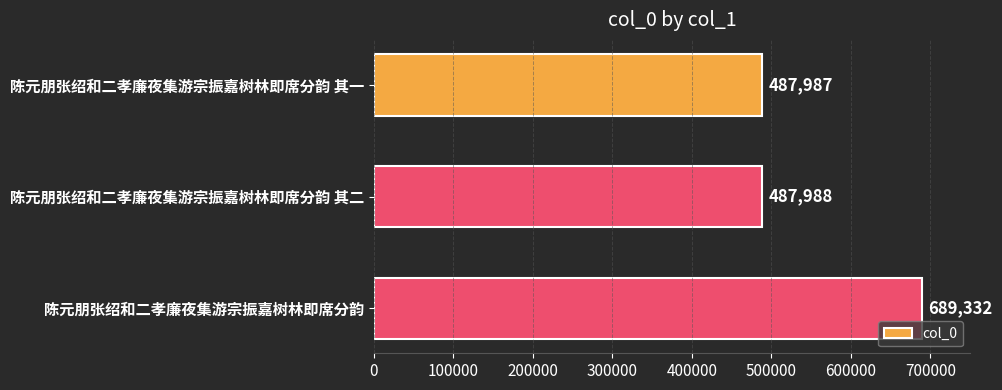

Reading bottom to top, transcribe all the data shown in this chart.

689332	487988	487987